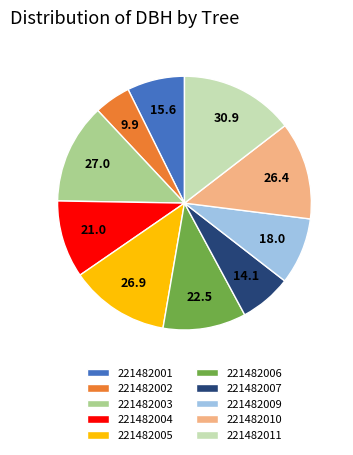

Which category has the smallest portion of the pie?

221482002